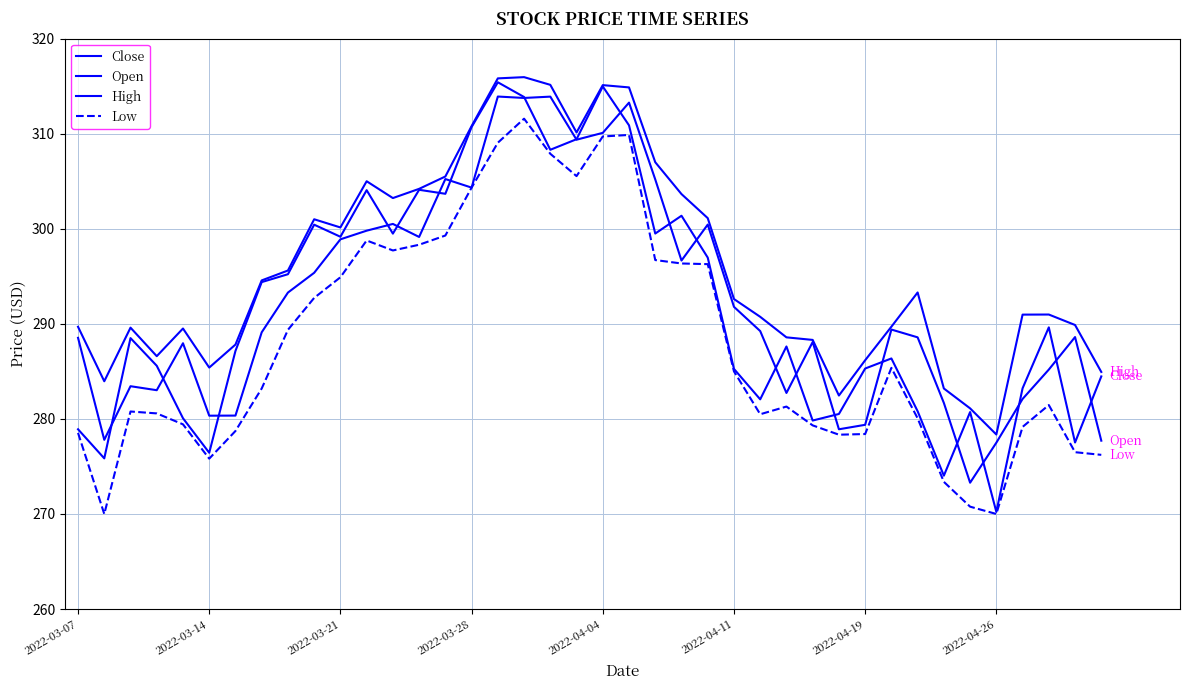

Does the chart have visible grid lines?

Yes